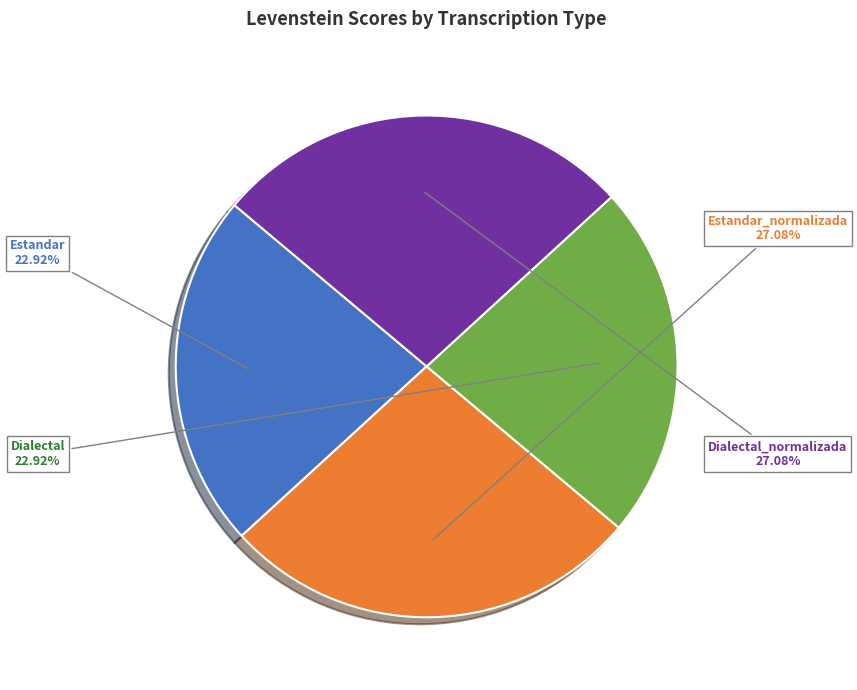

How many segments does this pie chart have?

4